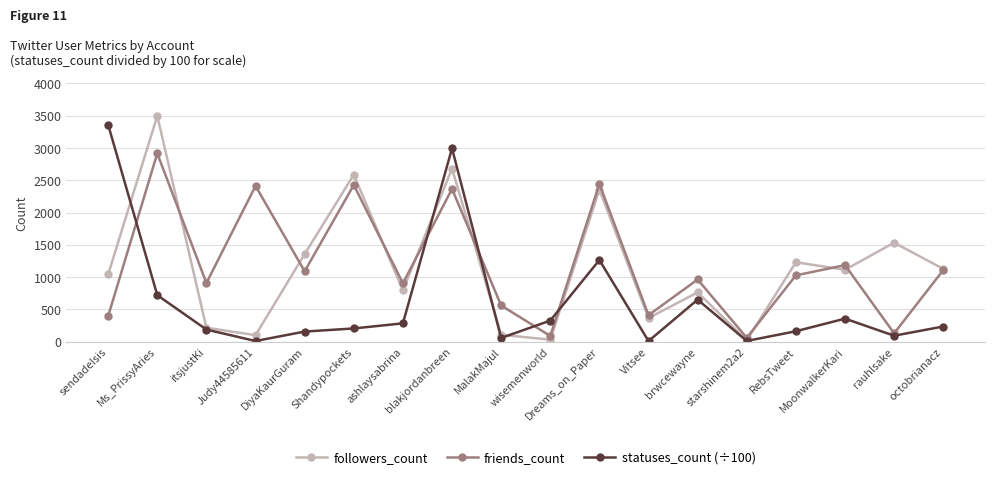

At which label does friends_count first exceed 1027?

Ms_PrissyAries